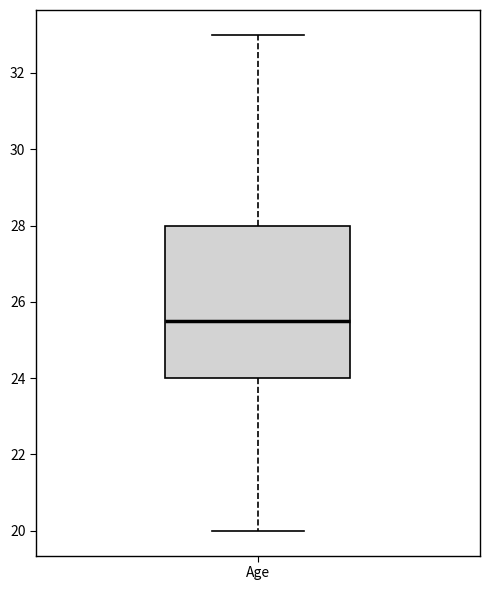

Read this box plot against the y-axis: the position of the median line, the range covered by the box, and the ends of both whiskers. The values are not printed on the chart, so give them approximately, as read against the axis.

median 25.6, box 24.0 to 28.0, whiskers 20.0 to 33.0